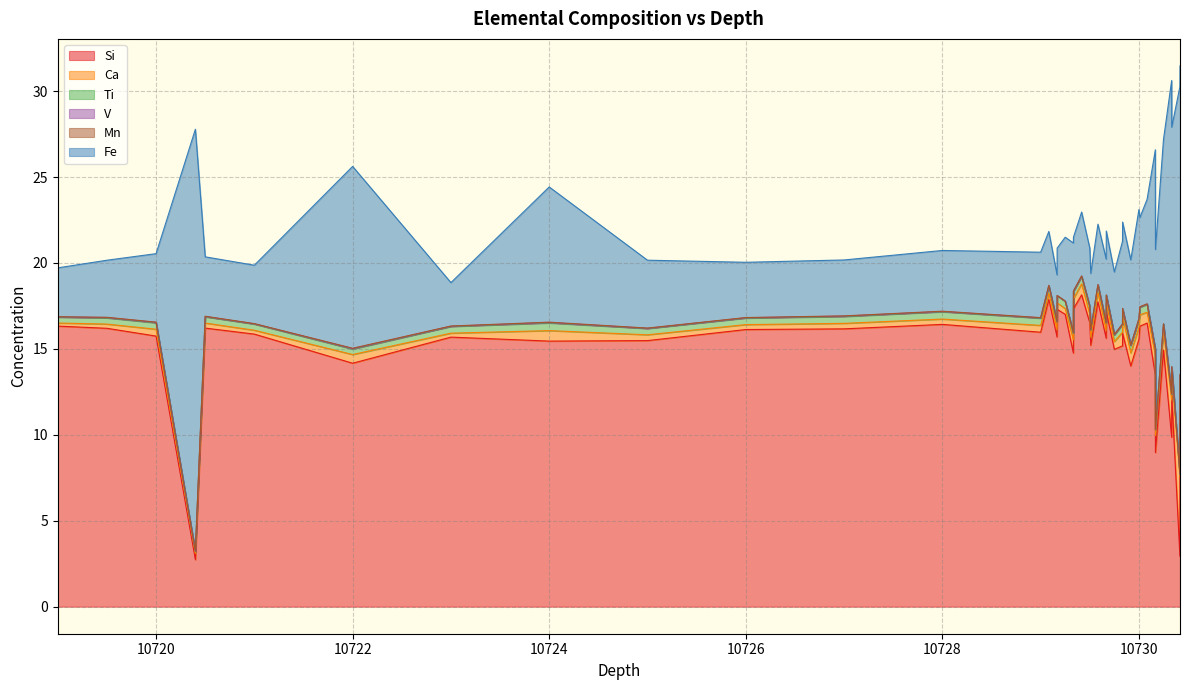

Is it true that Si equals 16.0 at 10729.0?

True